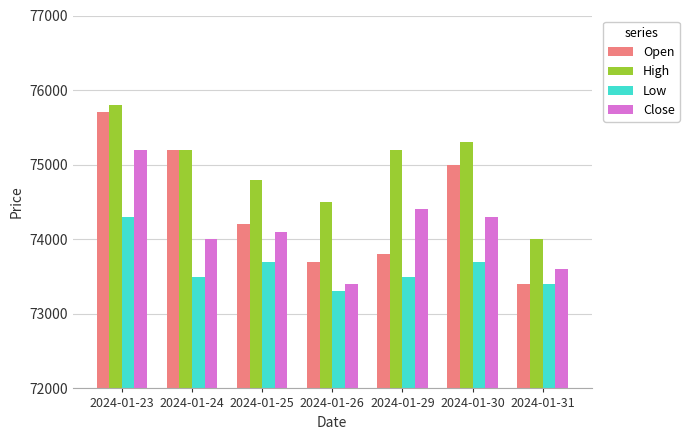

Are the bars grouped side by side (vs. stacked)?

Yes